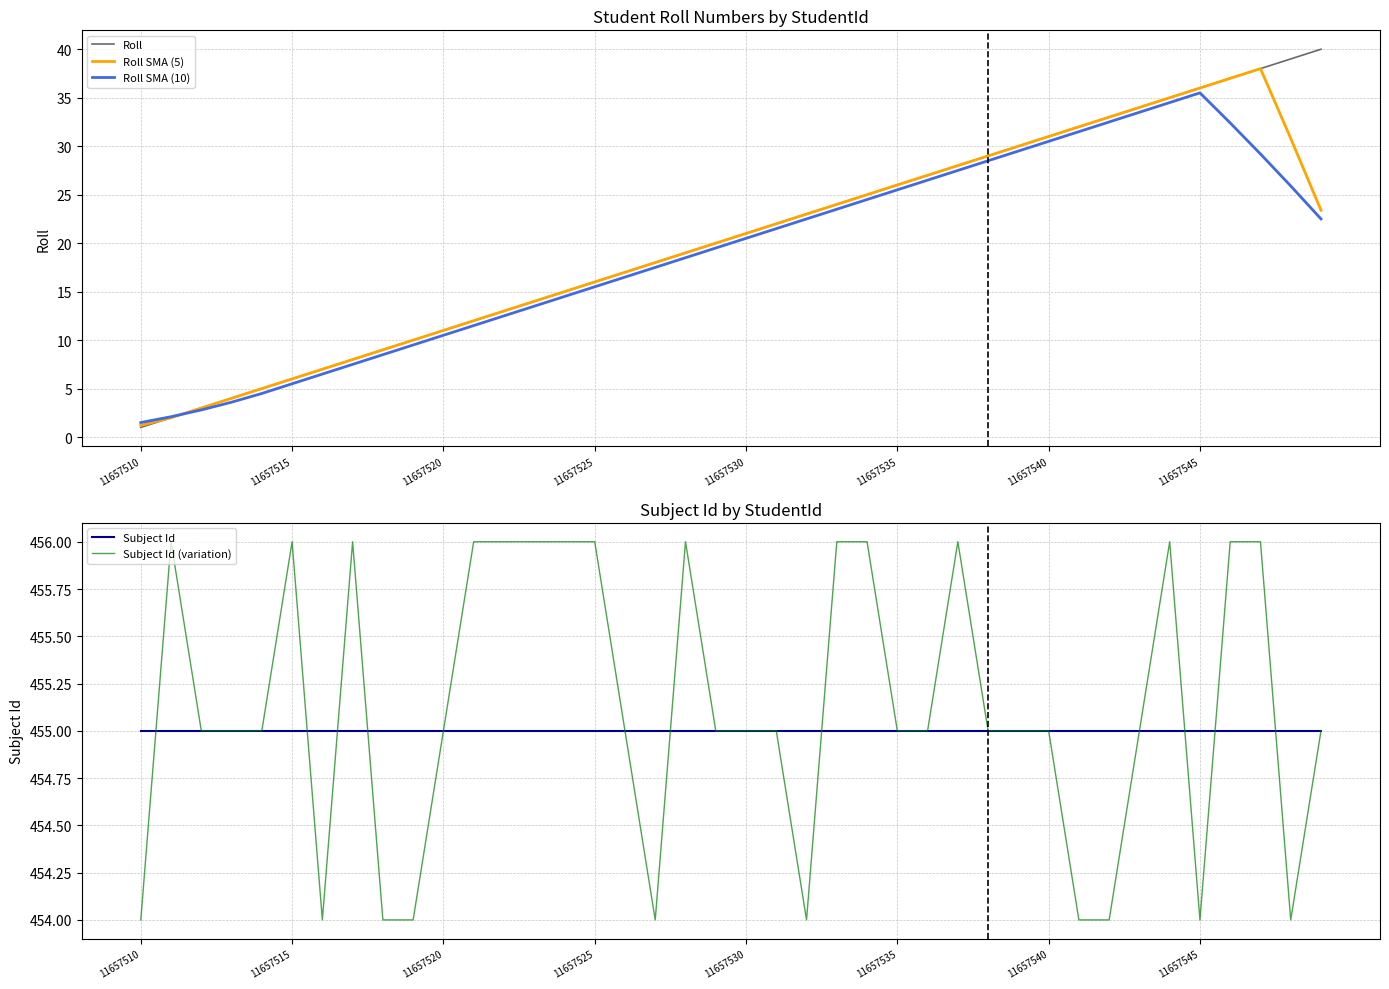

What is the lowest value of the Roll SMA (10) series?

1.5